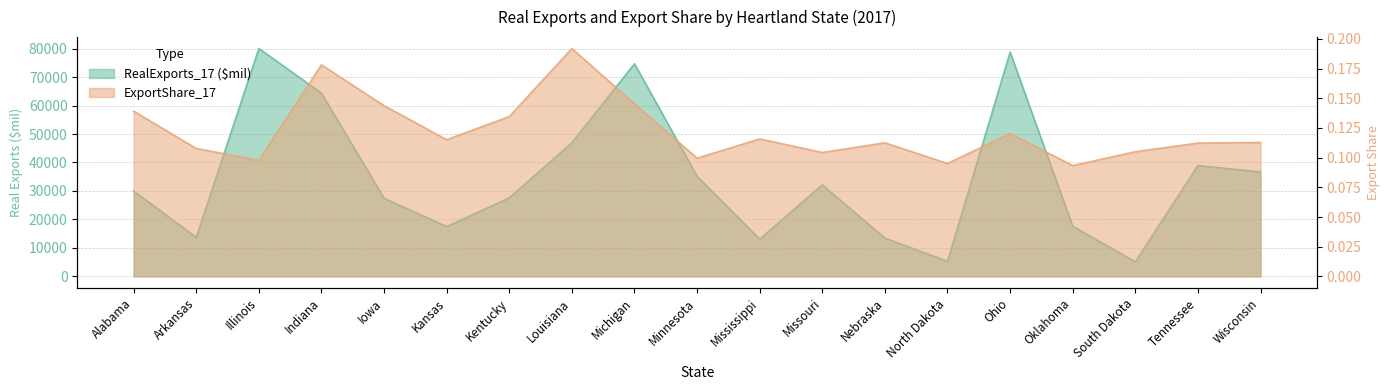

What is the maximum value for RealExports_17 ($mil)?

80032.6